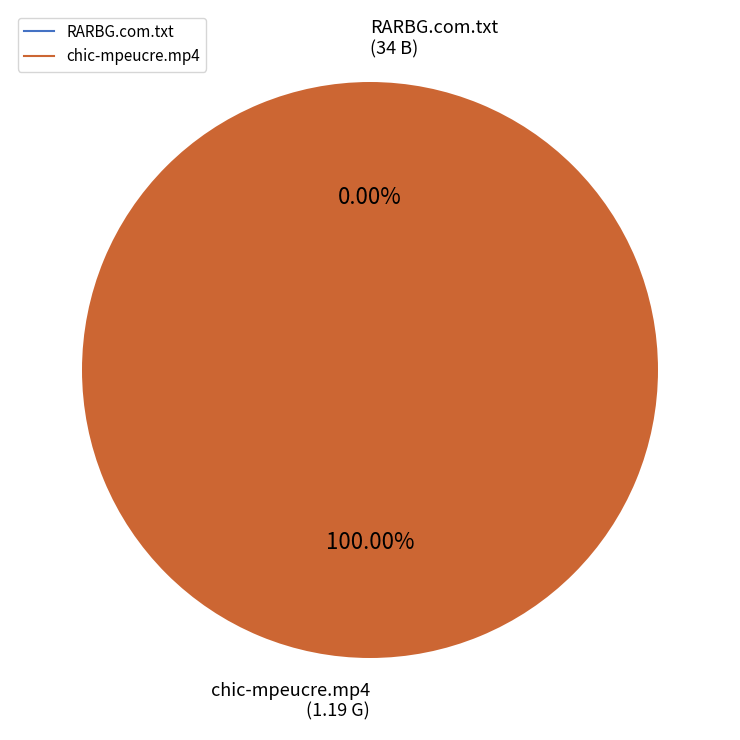

To the nearest percent, what is the average slice percentage?

50%